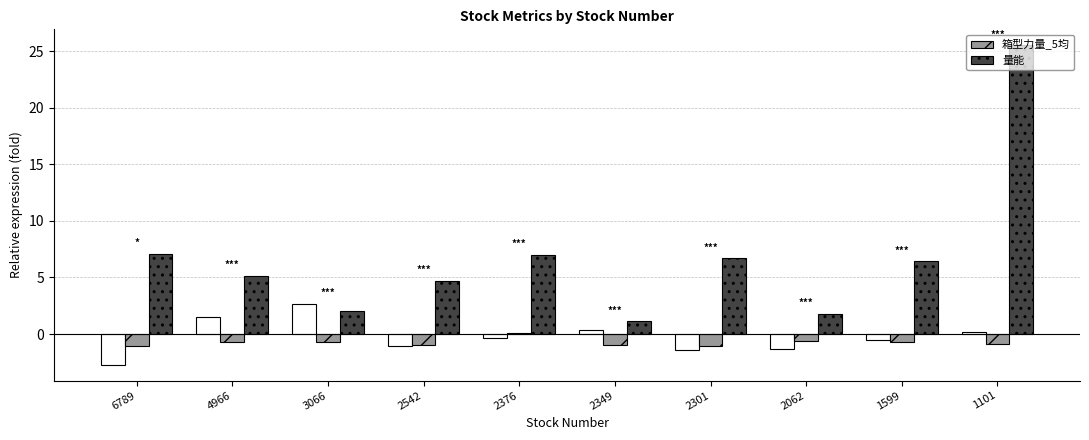

What is the difference between the second highest and second lowest values in the 箱型力量_5均 series?

0.4